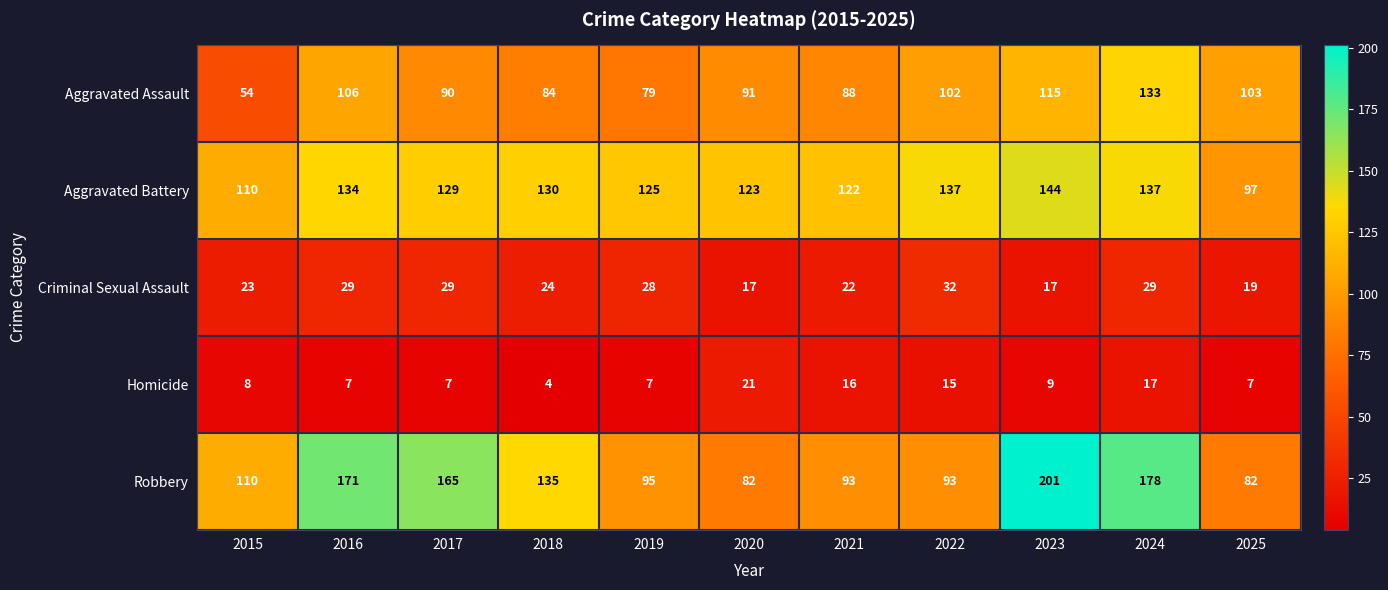

What is the sum of the Homicide values at 2017 and 2018?

11